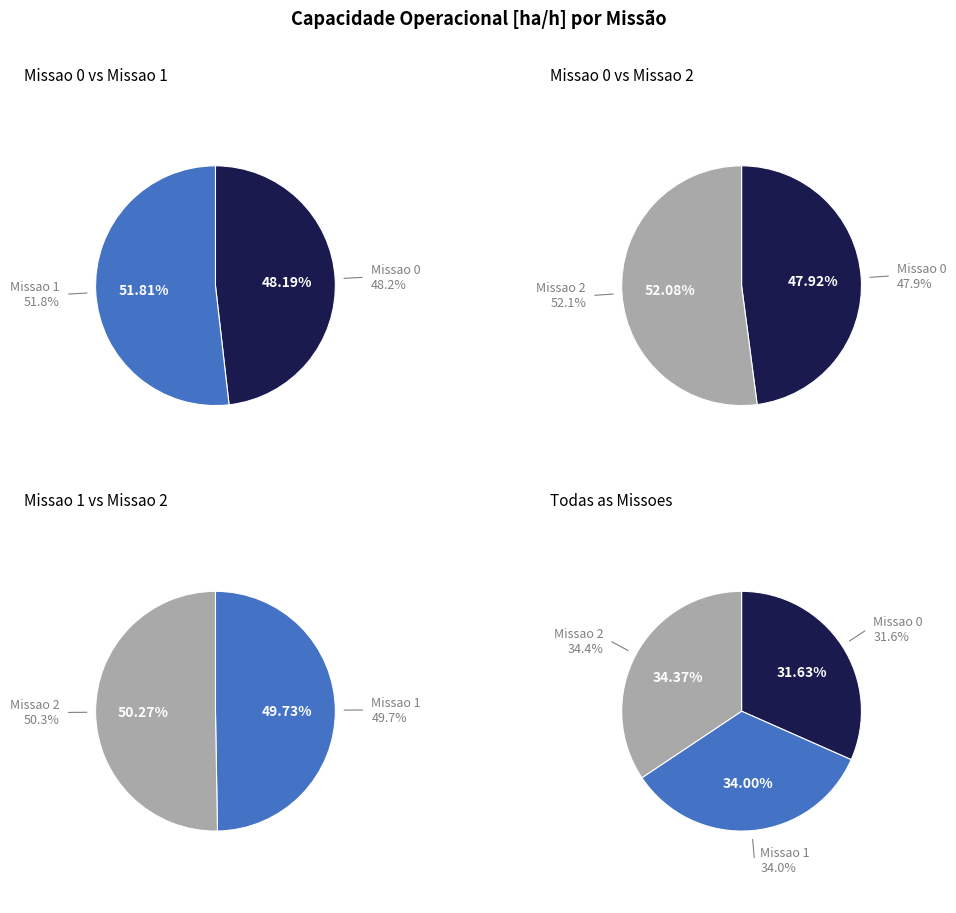

How many segments does this pie chart have?

3